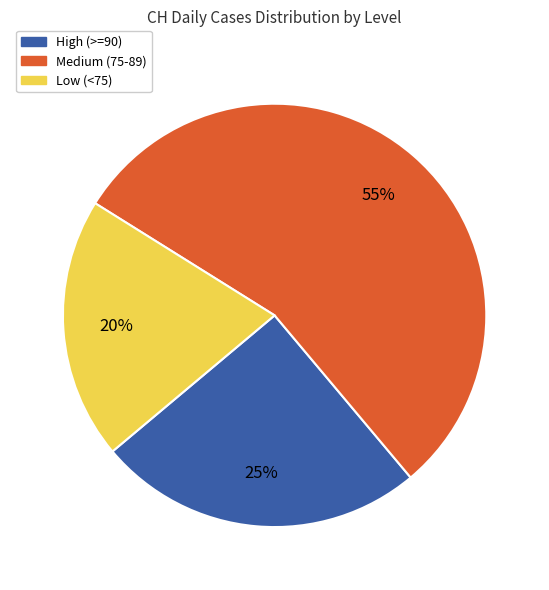

Which slice is the largest?

Medium (75-89)